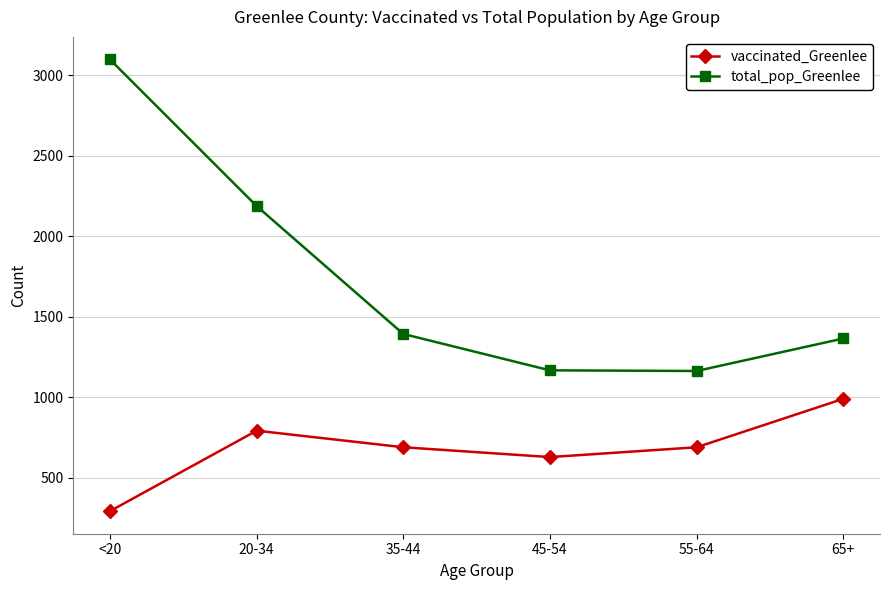

Is it true that vaccinated_Greenlee equals 377 at 65+?

False